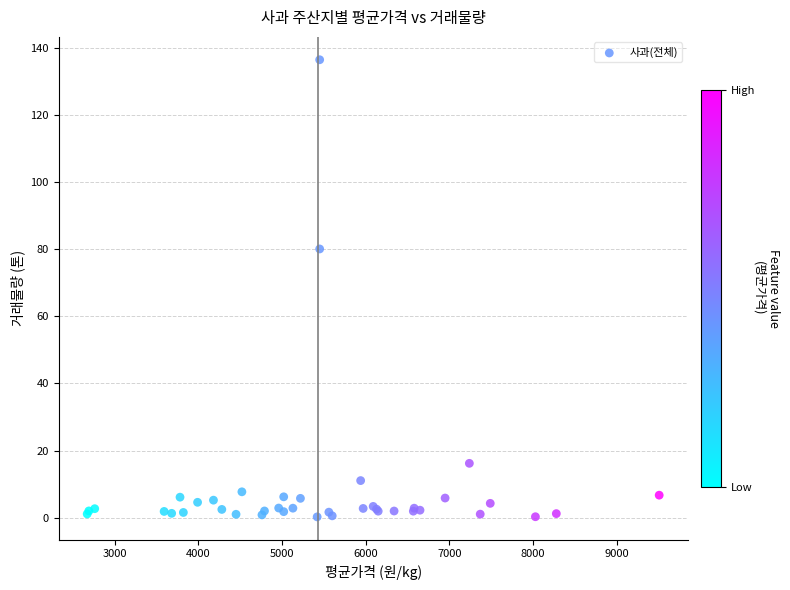

What Y value in the scatter plot is closest to 68?

80.1